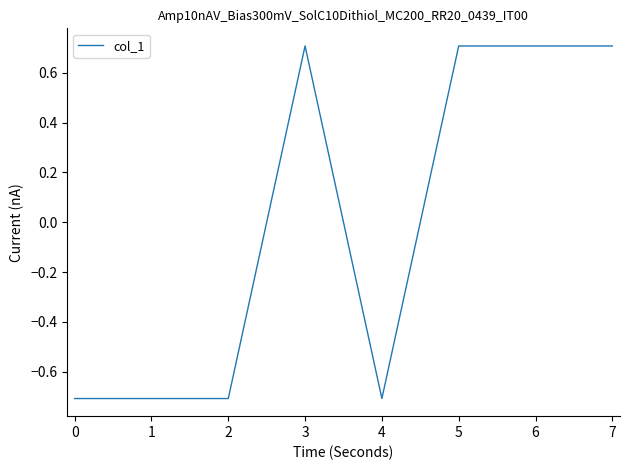

How many values are below 0?

4